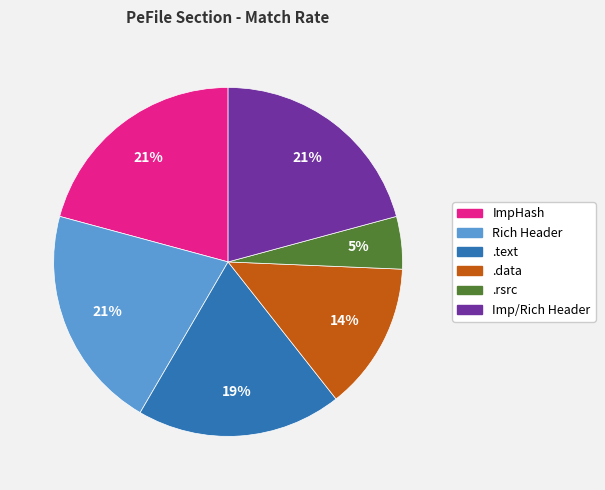

Is there any slice that represents more than half of the pie?

No